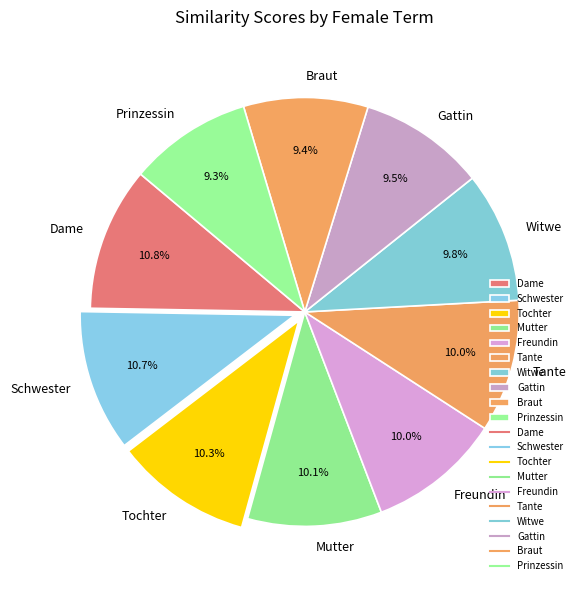

Which has a higher value, Freundin or Dame?

Dame